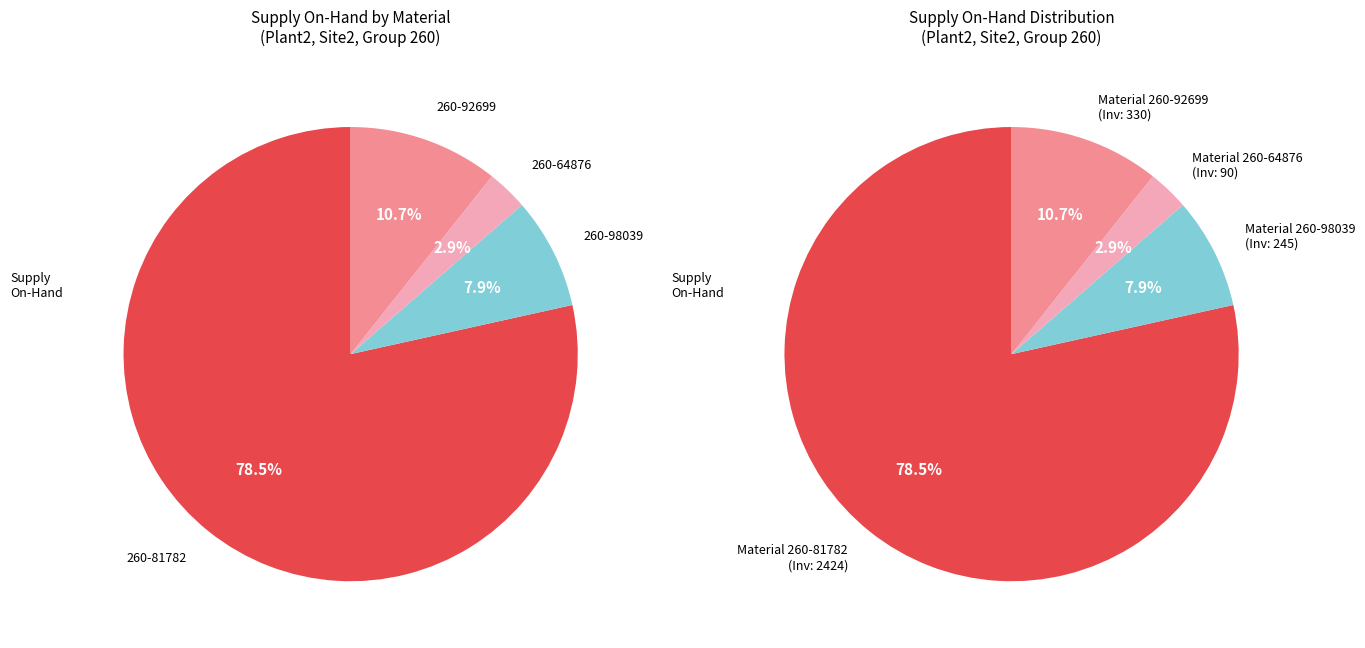

Which category has the smallest portion of the pie?

260-64876 (Supply: 90)